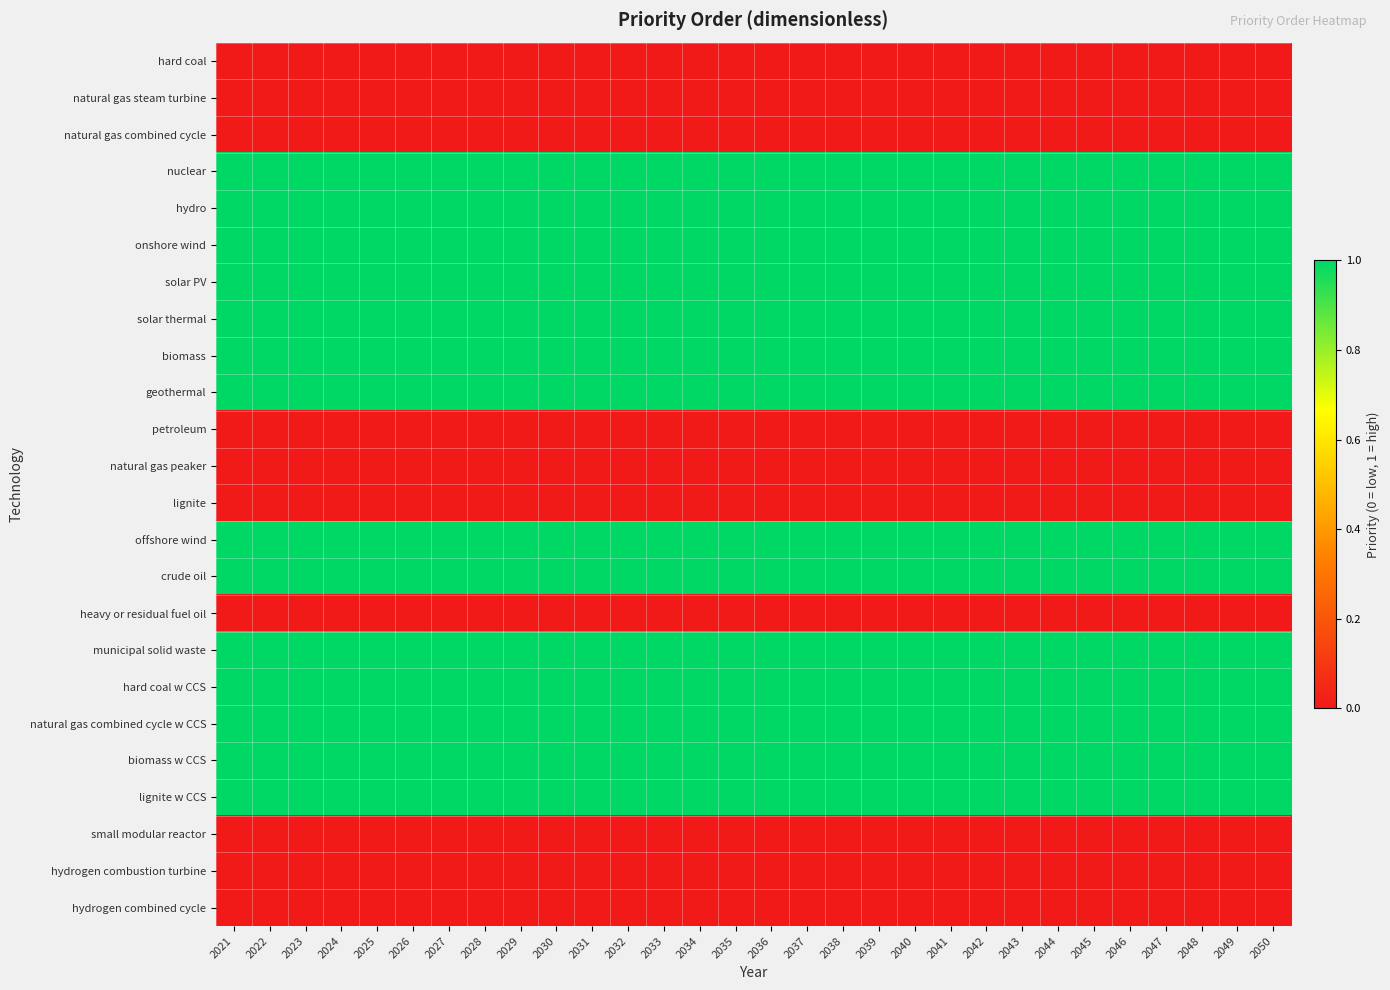

At which category is the sum across all series the highest?

2021